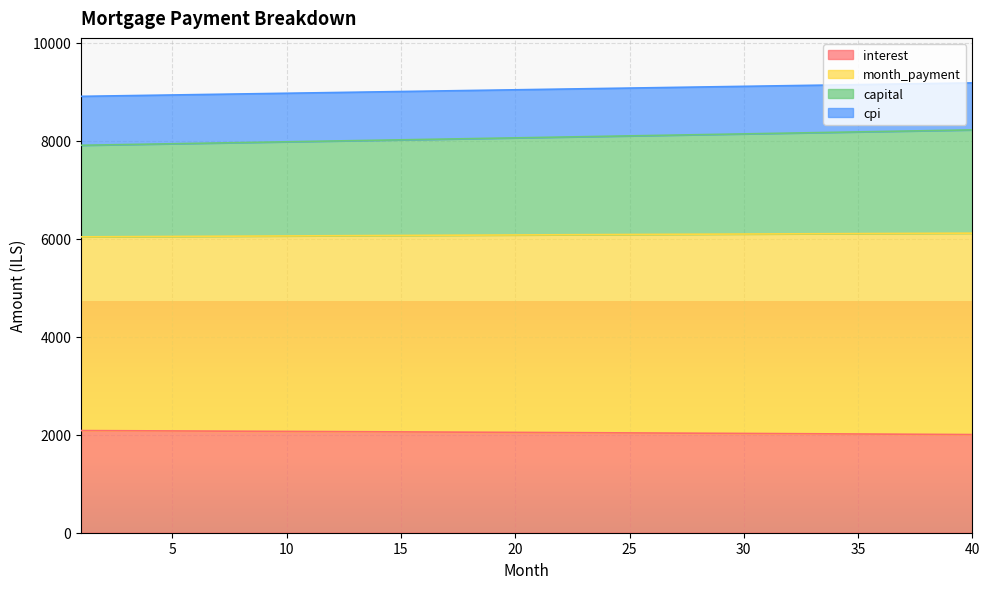

True or false: interest and capital intersect in this chart.

False